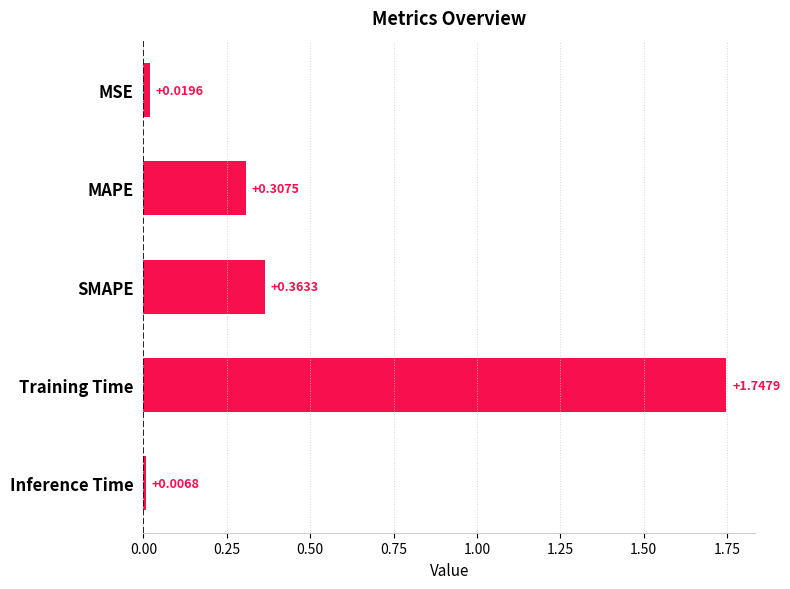

Which label corresponds to the smallest value in the chart?

Inference Time